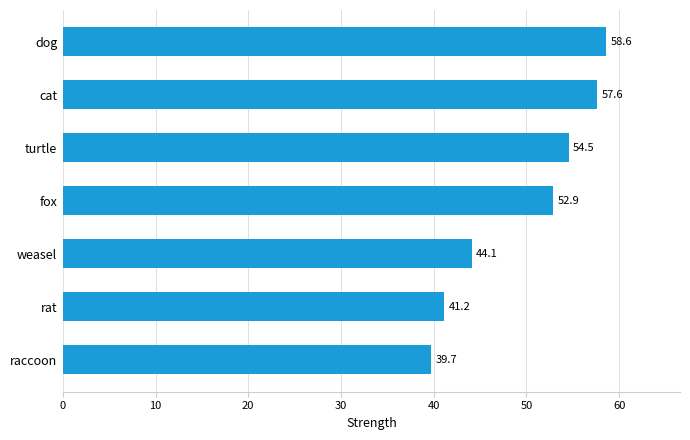

How many data points are above 52?

4